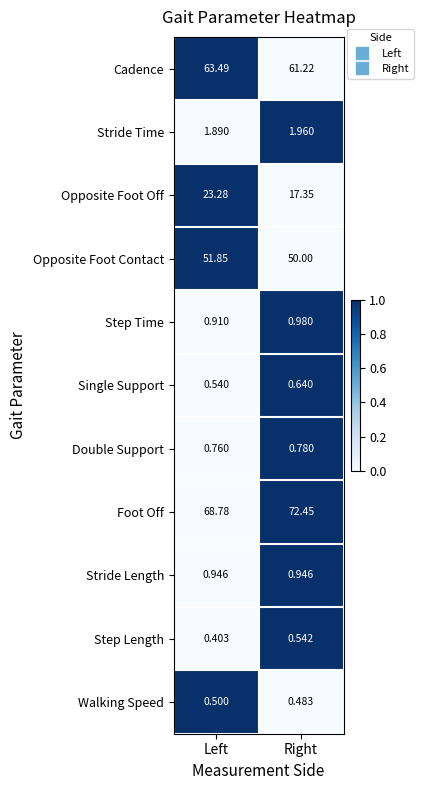

List the series in order of their peak value, highest first.

Foot Off, Cadence, Opposite Foot Contact, Opposite Foot Off, Stride Time, Step Time, Stride Length, Double Support, Single Support, Step Length, Walking Speed